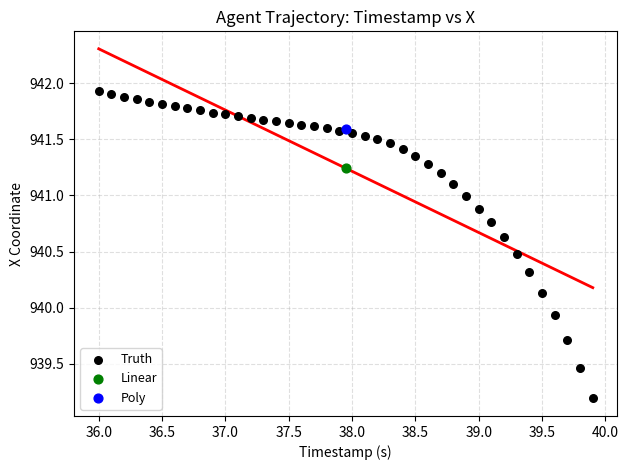

What are all the series names shown in the legend?

Truth, Linear, Poly